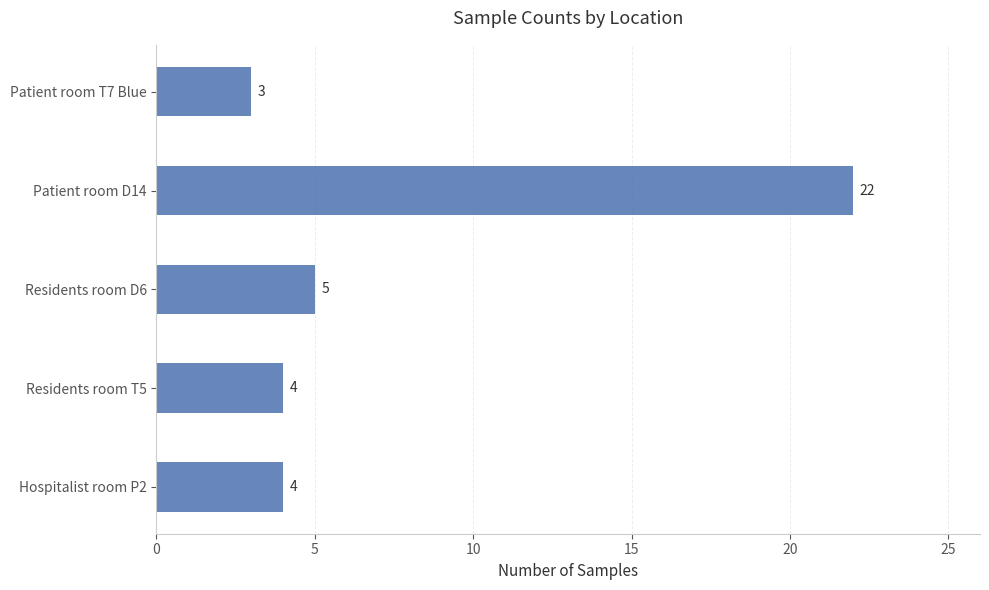

What is the difference between the maximum and minimum values?

19